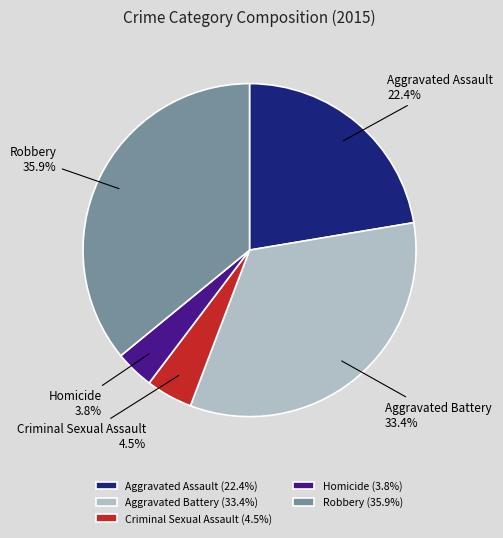

What percentage is NOT represented by Aggravated Battery?

66.6%